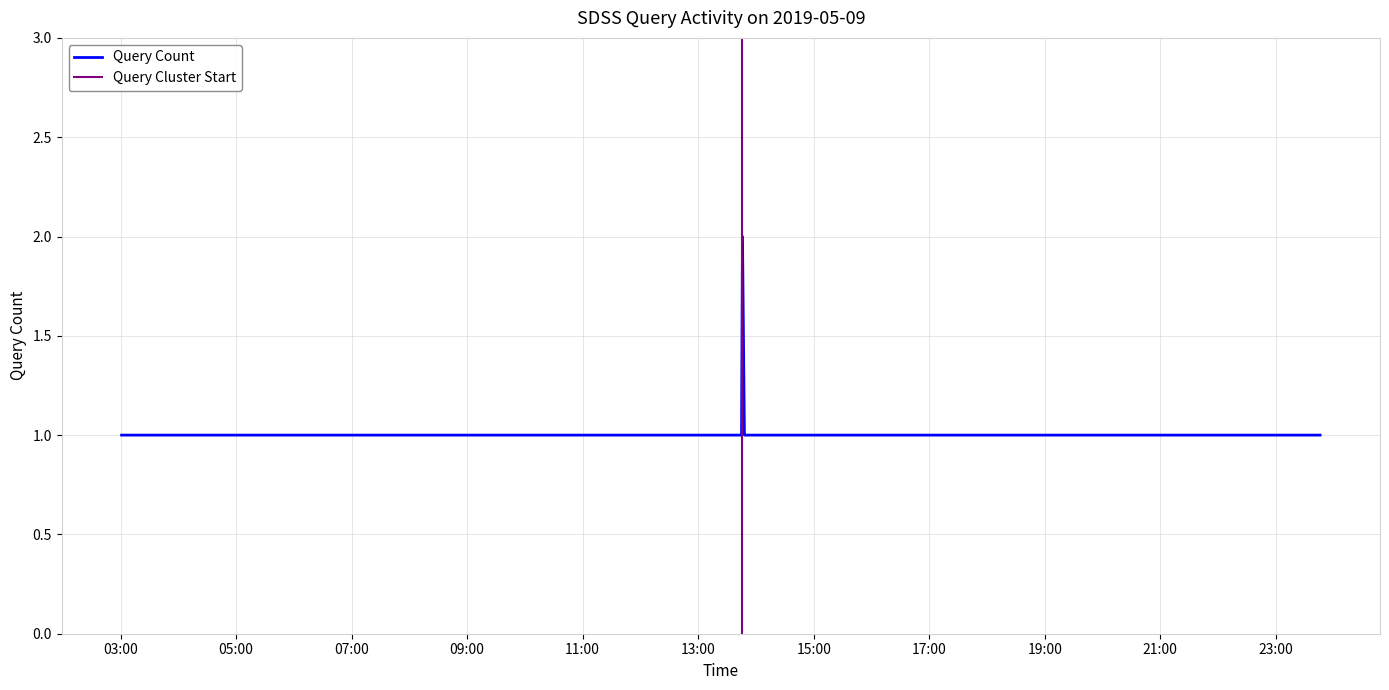

Is this an area chart (filled region under the line)?

No